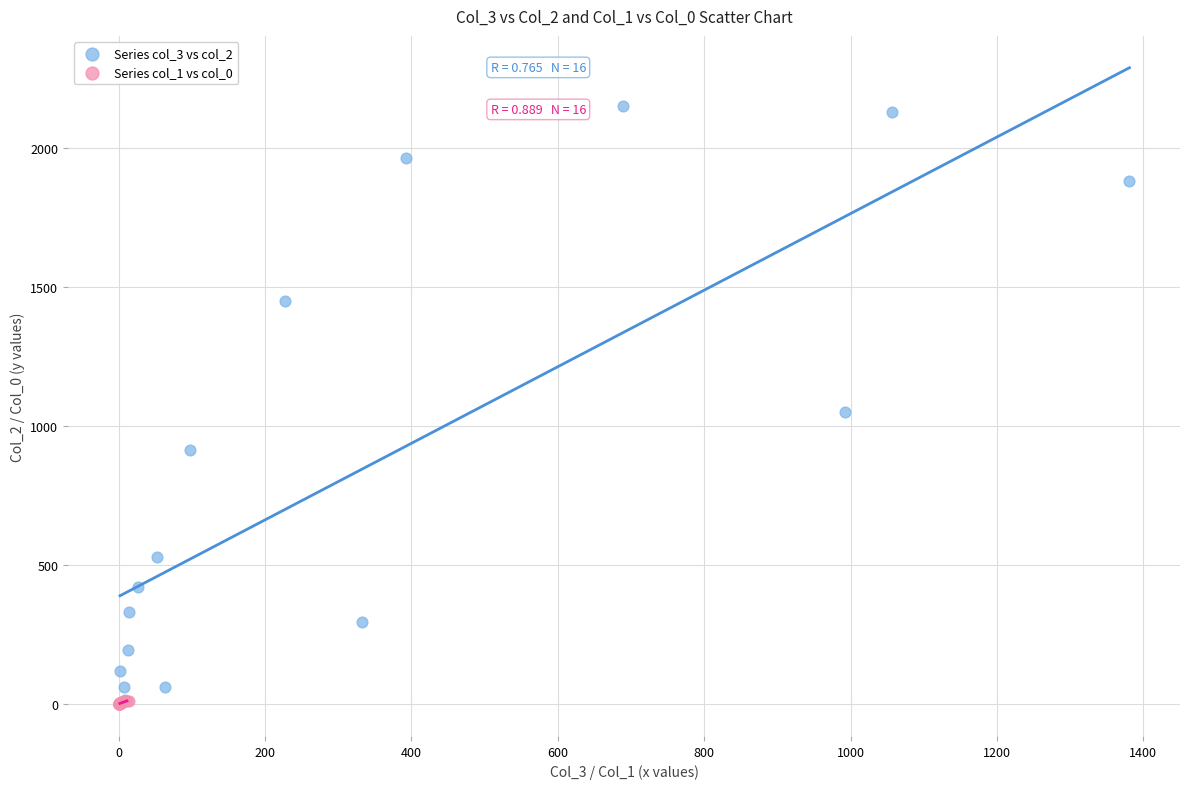

Which series contains the highest Y value?

Series col_3 vs col_2